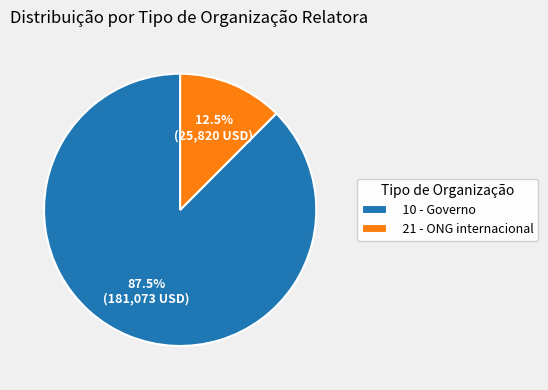

Which category has the smallest portion of the pie?

21 - ONG internacional